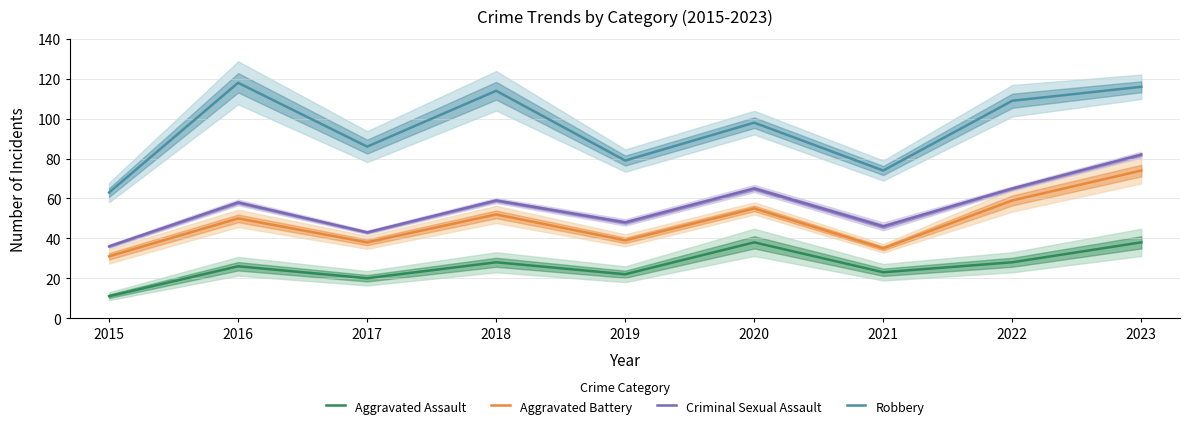

True or false: Robbery and Aggravated Battery intersect in this chart.

False